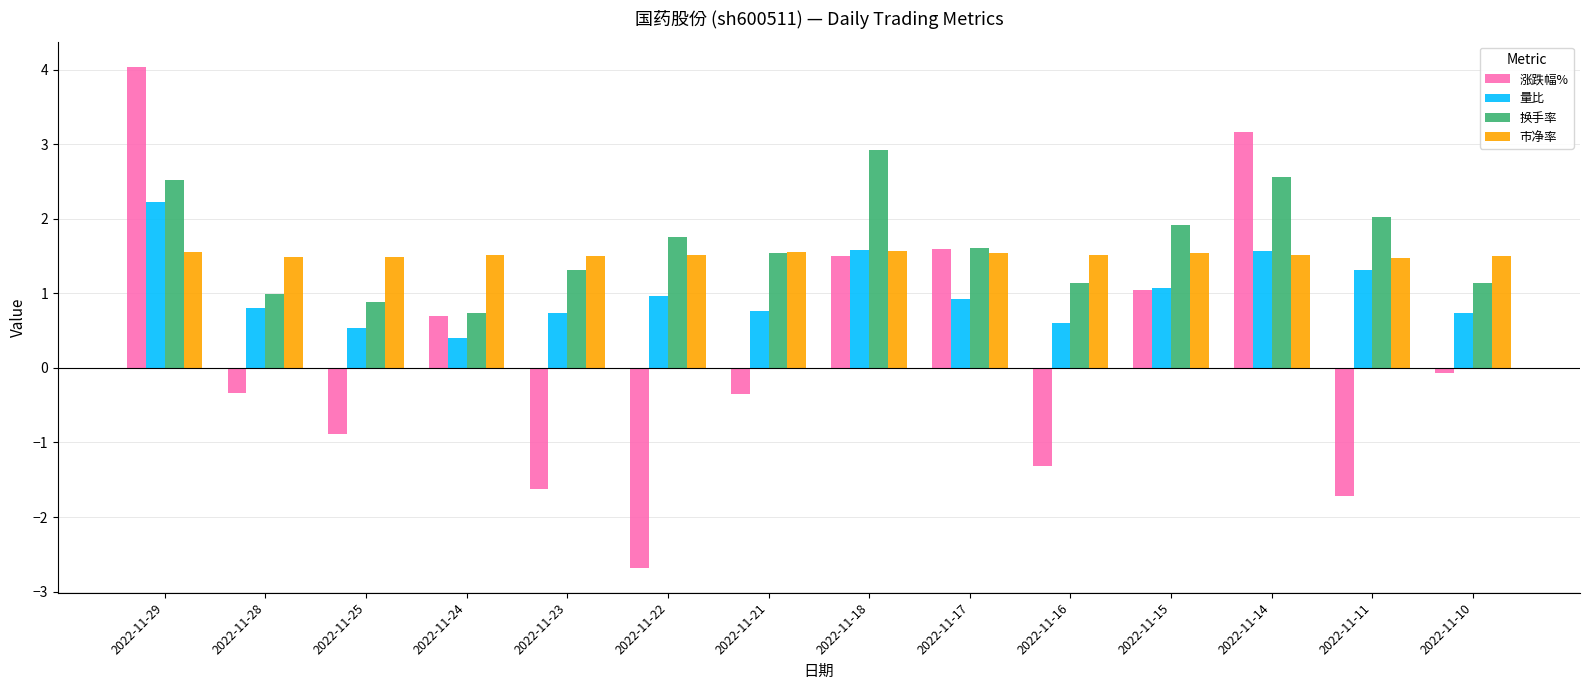

What is the difference between the highest and lowest values at 2022-11-18?

1.4